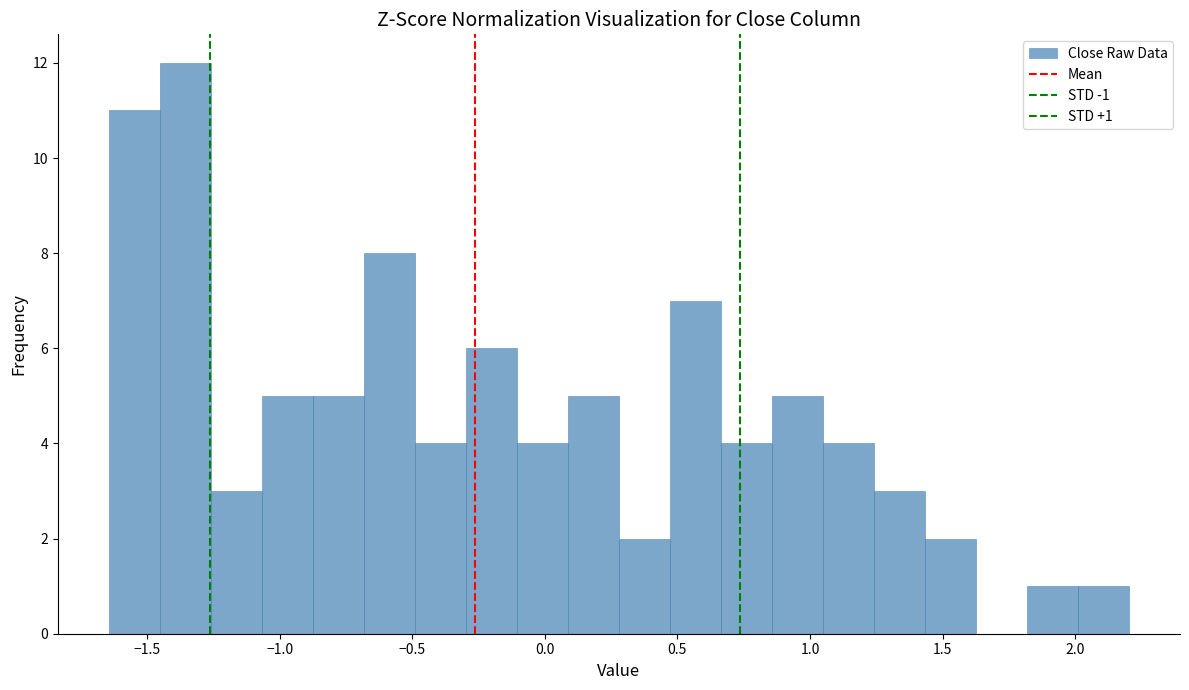

Around what value on the x-axis is the tallest bar? Give the approximate position of its centre, as read against the axis.

-1.35